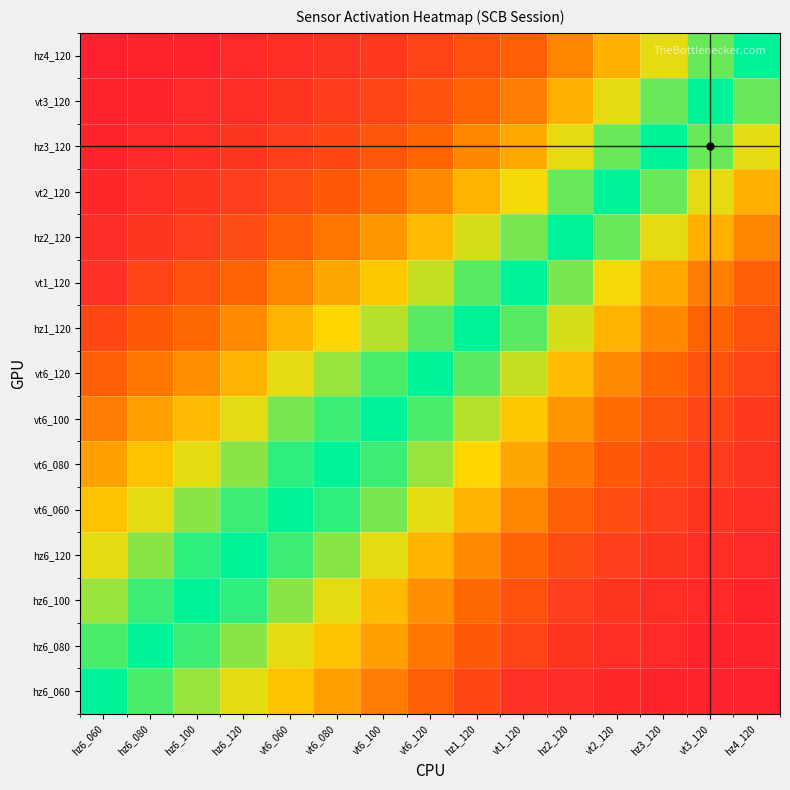

At how many categories does at least one series exceed 0?

15